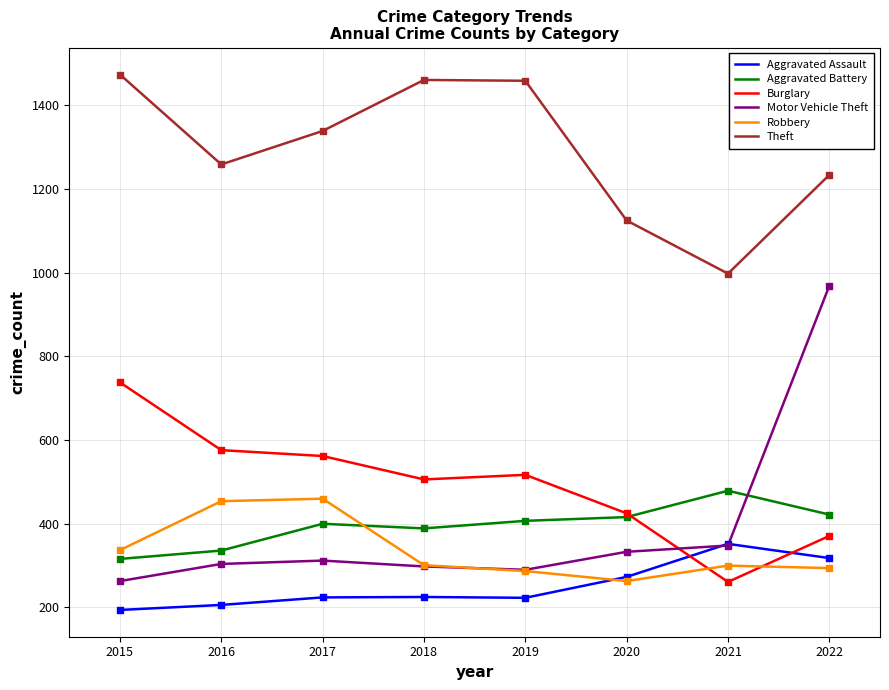

Which series has the largest total across all categories?

Theft